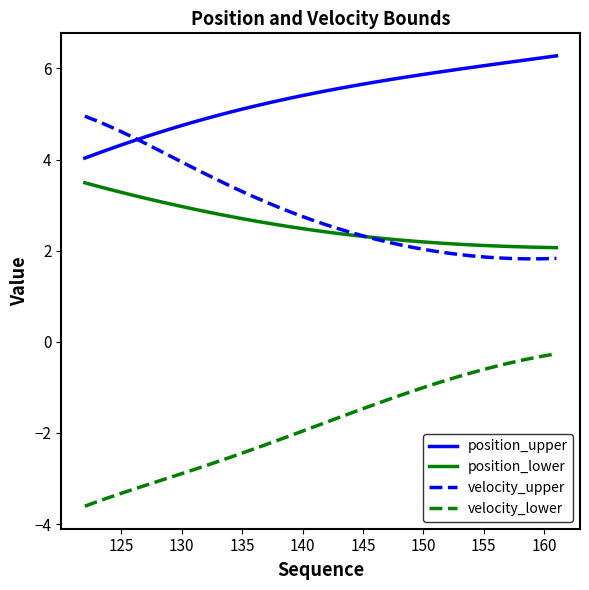

Which series has the largest total across all categories?

position_upper